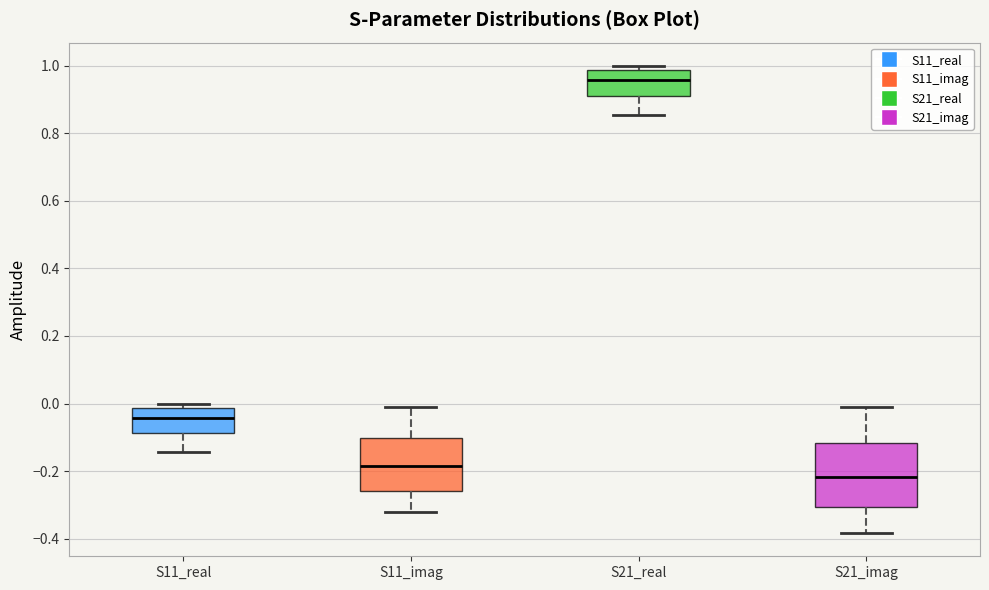

Reading left to right, read every box against the y-axis: the position of its median line, the range the box covers, and the ends of its whiskers. The values are not printed on the chart, so give them approximately, as read against the axis.

S11_real: median -0.04, box -0.08 to -0.02, whiskers -0.14 to 0.00
S11_imag: median -0.18, box -0.26 to -0.10, whiskers -0.32 to 0.00
S21_real: median 0.96, box 0.92 to 0.98, whiskers 0.86 to 1.00
S21_imag: median -0.22, box -0.30 to -0.12, whiskers -0.38 to -0.02